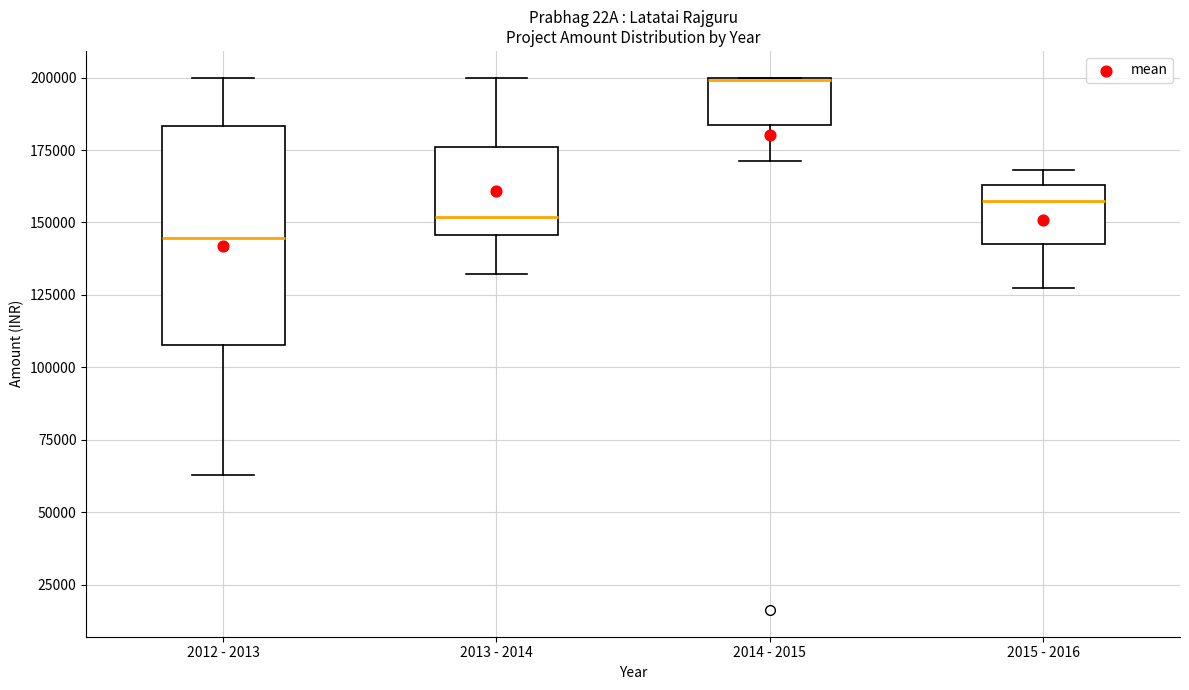

Reading left to right, transcribe this box plot: for each box, give where its median line is, the range the box spans, and where its two whiskers end, as read against the y-axis. The values are not printed on the chart, so give them approximately, as read against the axis.

2012 - 2013: median 145000, box 110000 to 185000, whiskers 65000 to 200000
2013 - 2014: median 150000, box 145000 to 175000, whiskers 130000 to 200000
2014 - 2015: median 200000 (drawn on the box's upper edge), box 185000 to 200000, whiskers 170000 to 200000
2015 - 2016: median 155000, box 140000 to 165000, whiskers 130000 to 170000